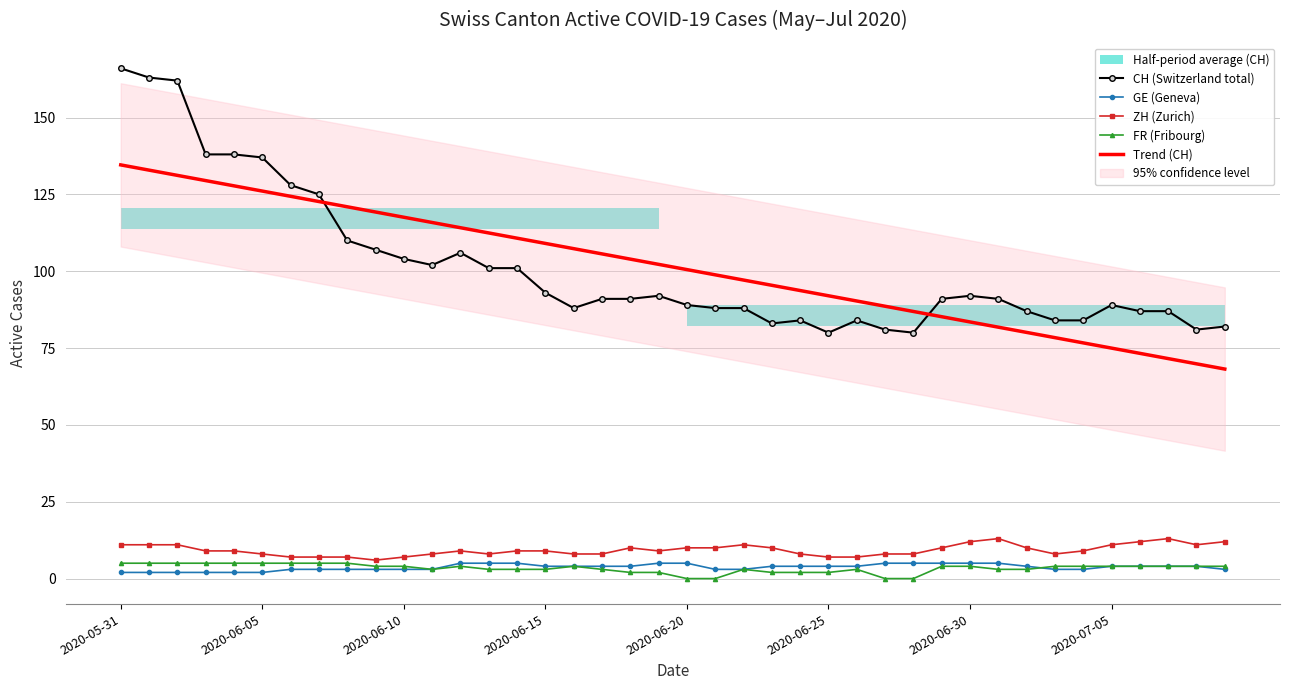

Count the GE (Geneva) values in the range 3 to 5.

34